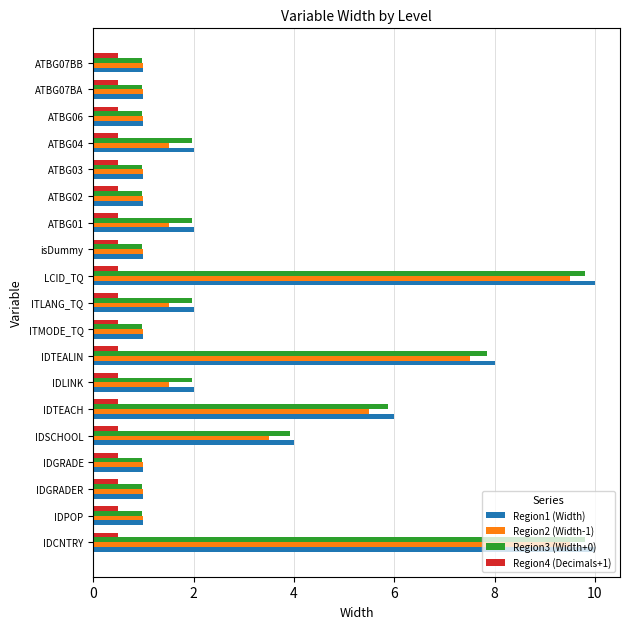

The value of Region4 (Decimals+1) at IDLINK is 0.5. True or false?

True